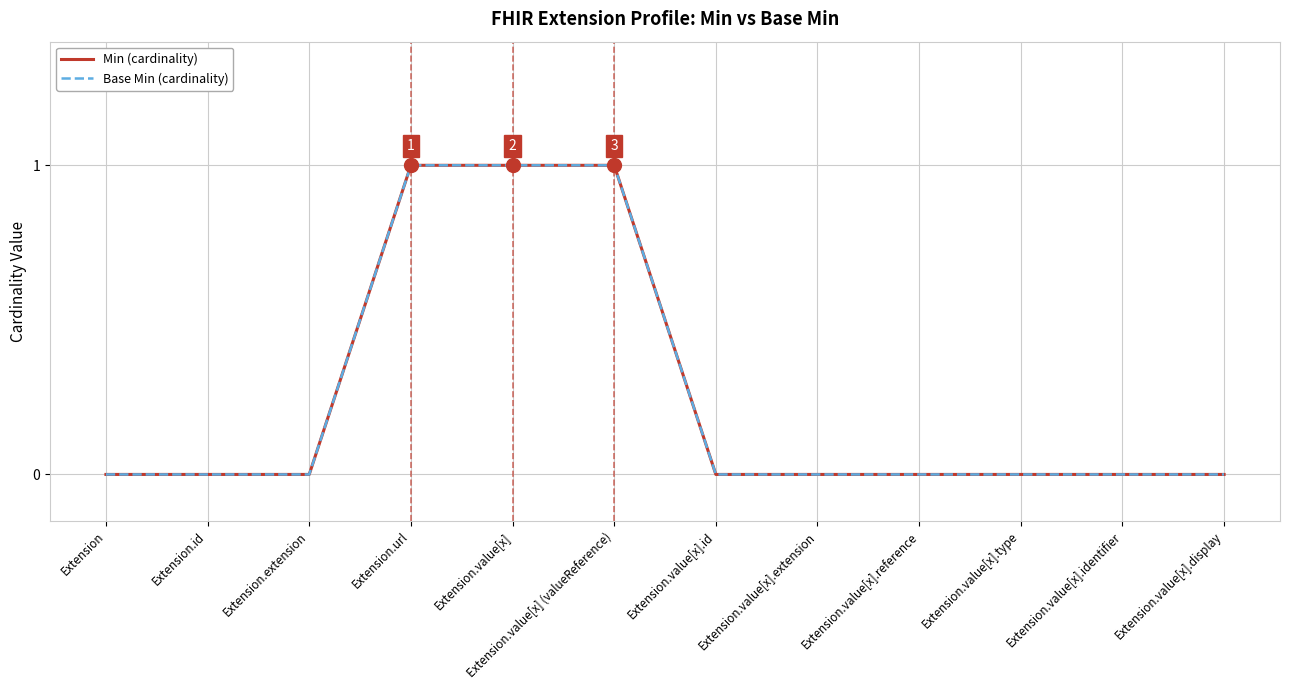

What is the maximum value for Base Min (cardinality)?

1